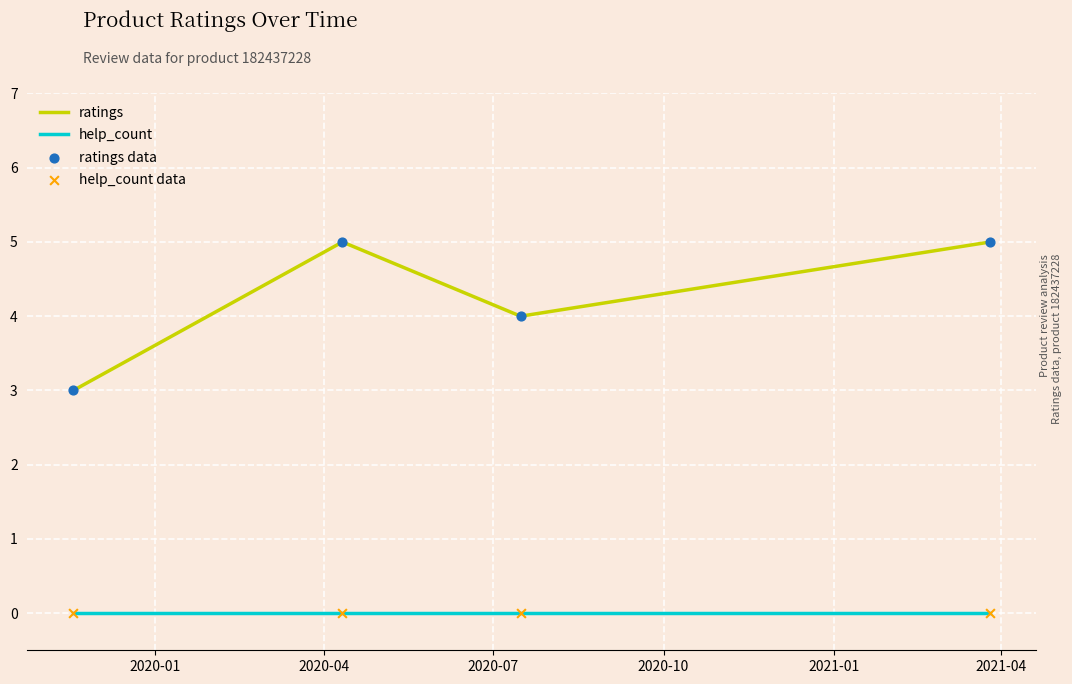

Which series has the largest total across all categories?

ratings